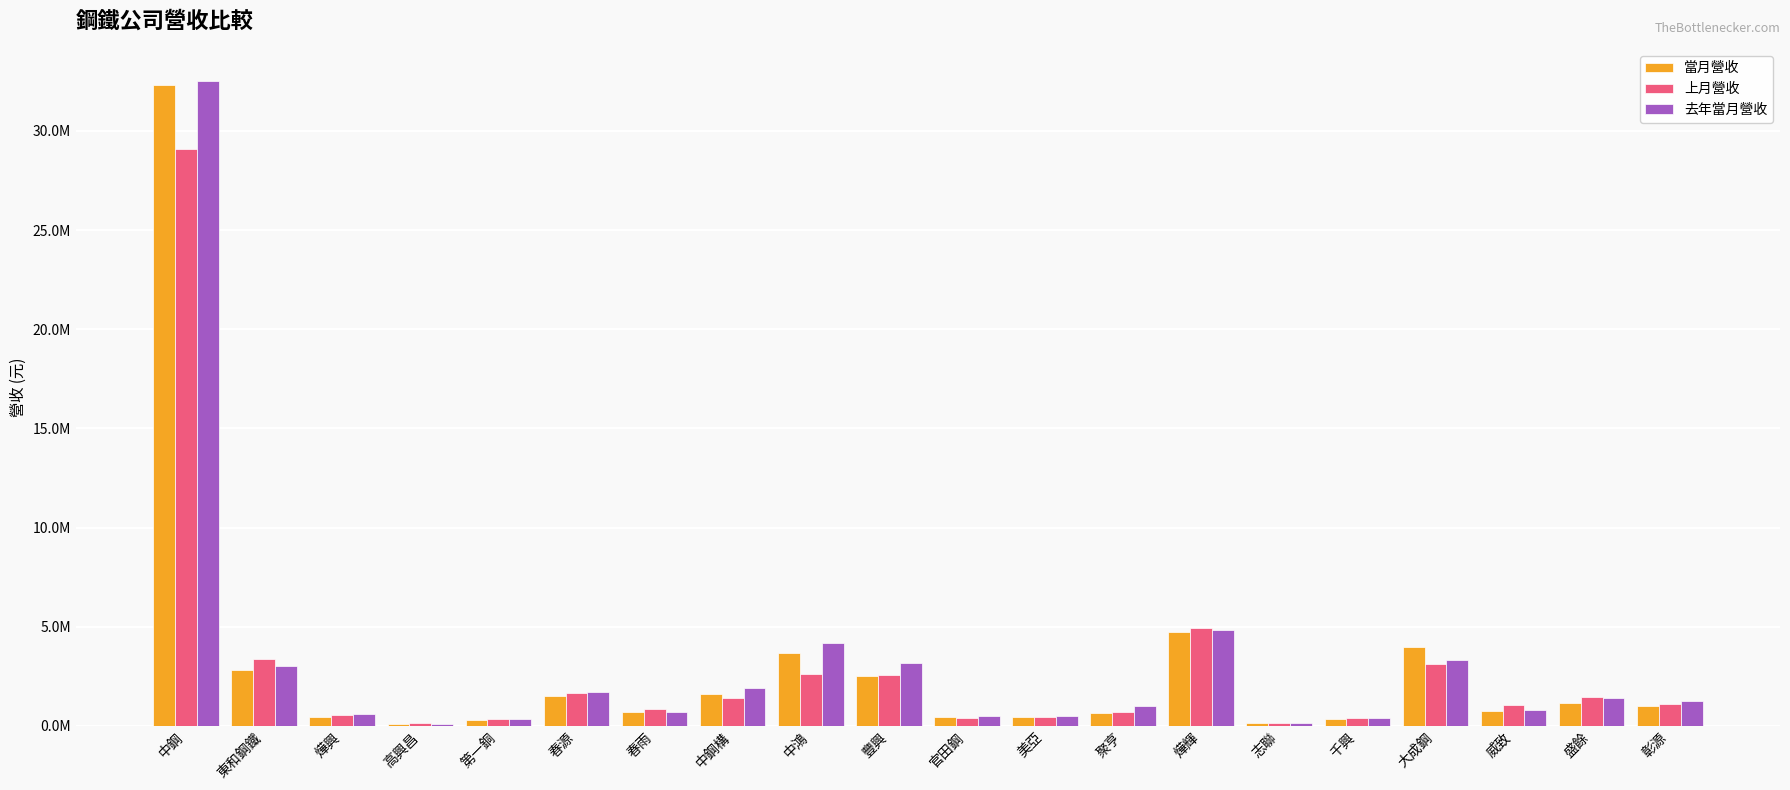

Which label corresponds to the largest value in the chart?

中鋼